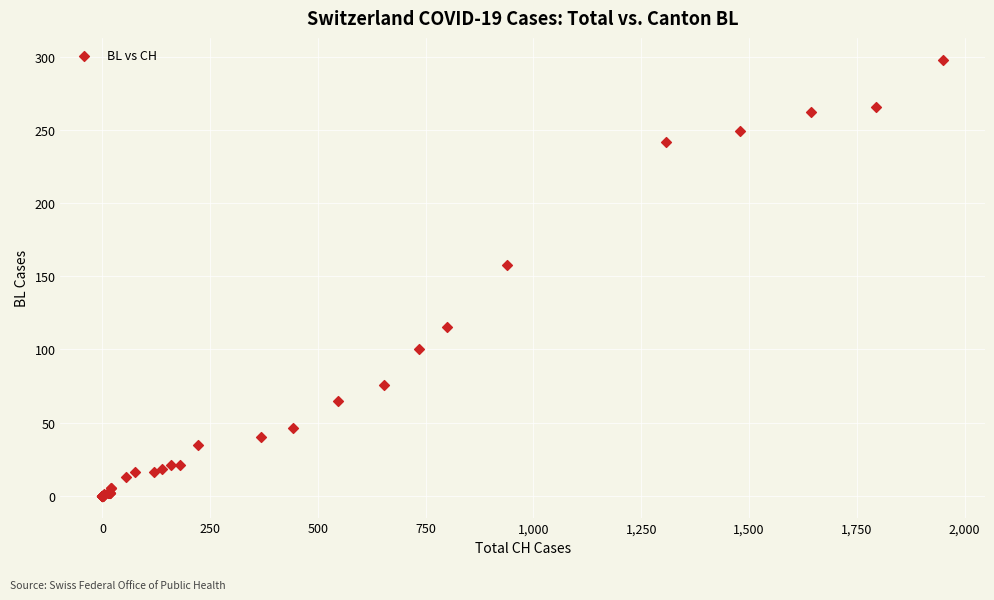

What Y value in the scatter plot is closest to 149?

158